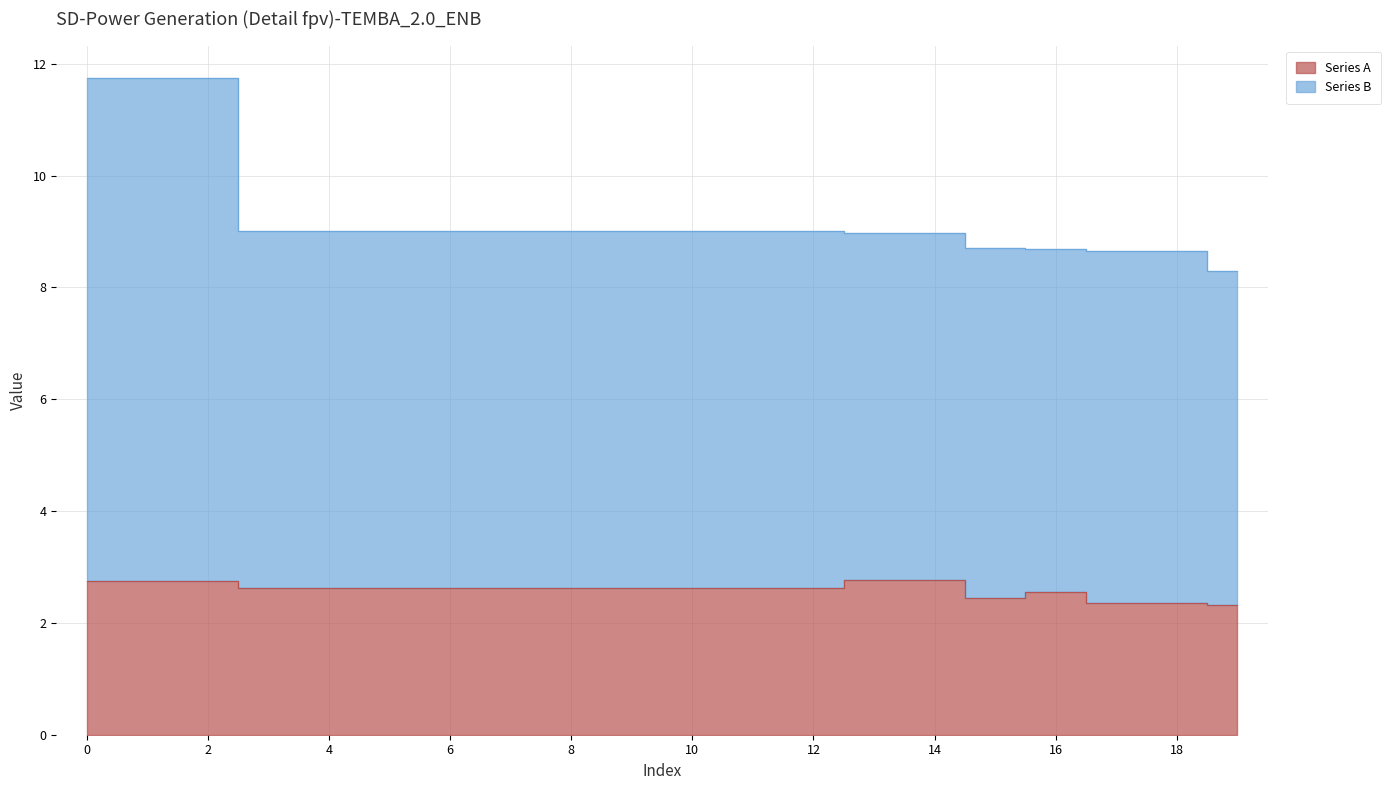

The Series B series shows 9.0 at 6. True or false?

True